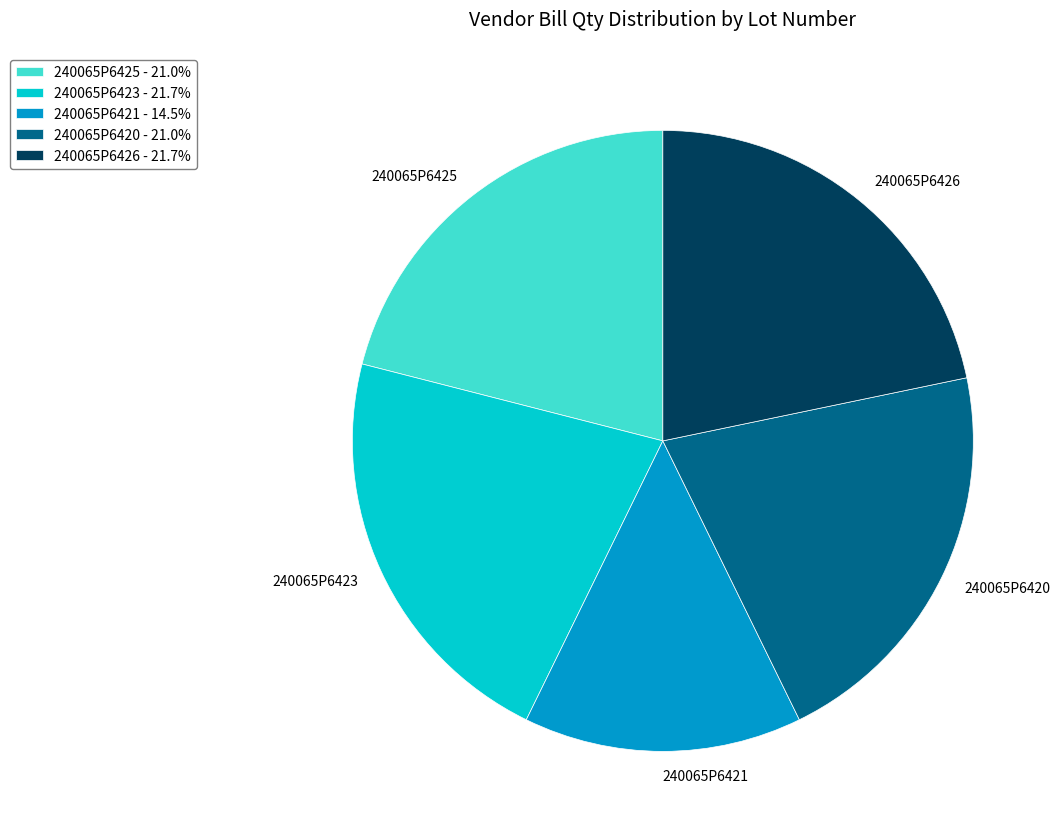

Is there a majority slice in this chart?

No